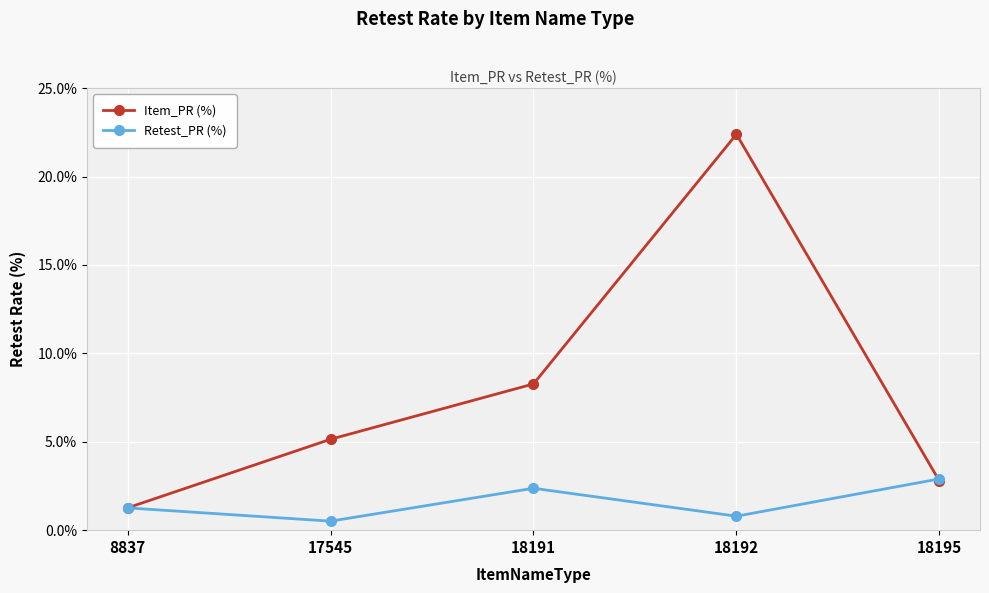

Which series has the largest total across all categories?

Item_PR (%)